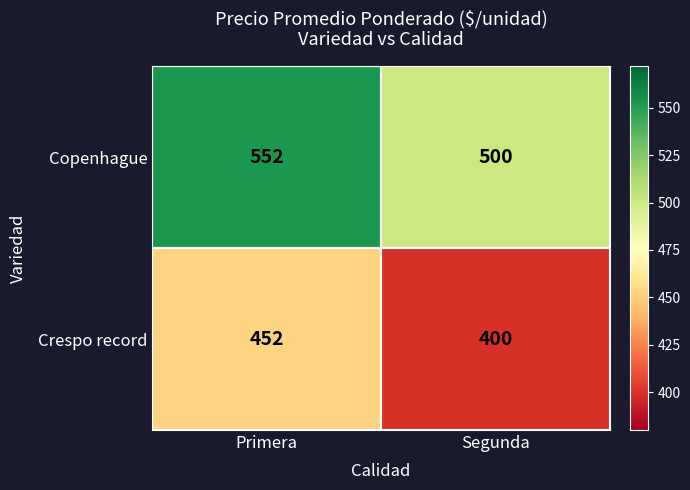

The value of Crespo record at Segunda is 400. True or false?

True